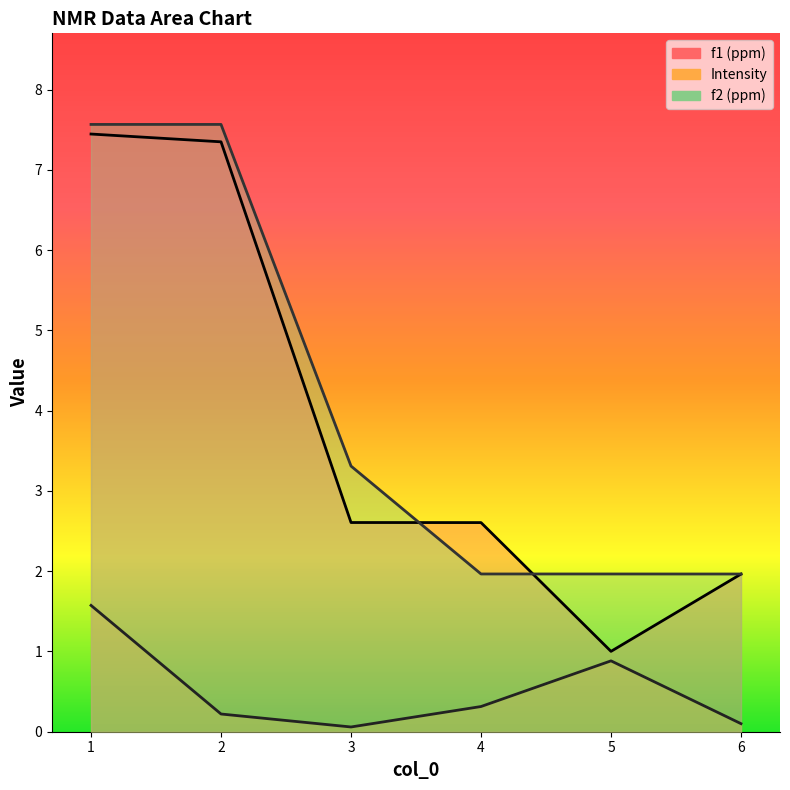

Where does the f1 (ppm) series first go above 2?

1